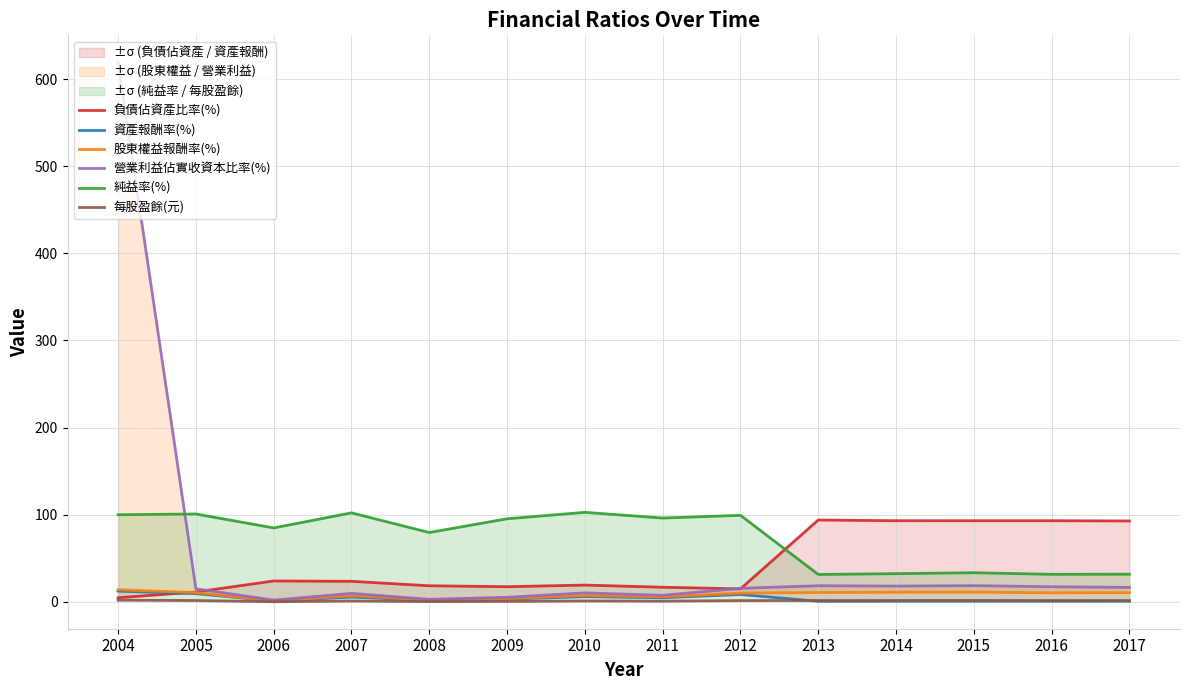

The value of 資產報酬率(%) at 2007 is 5.5. True or false?

True